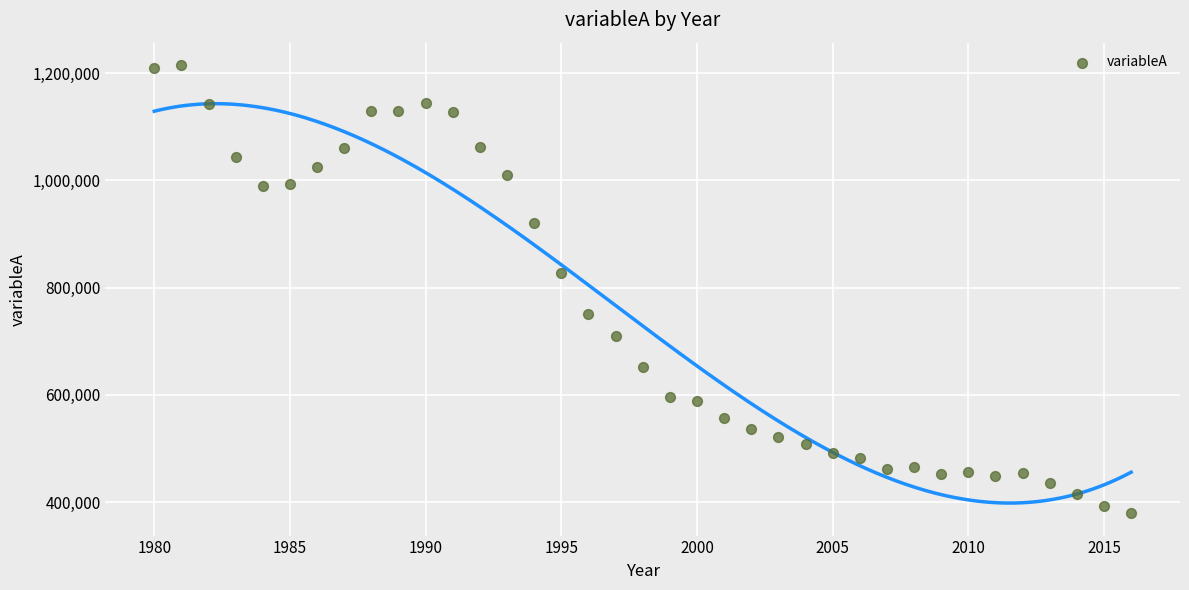

What is the range of X values (max minus min)?

36